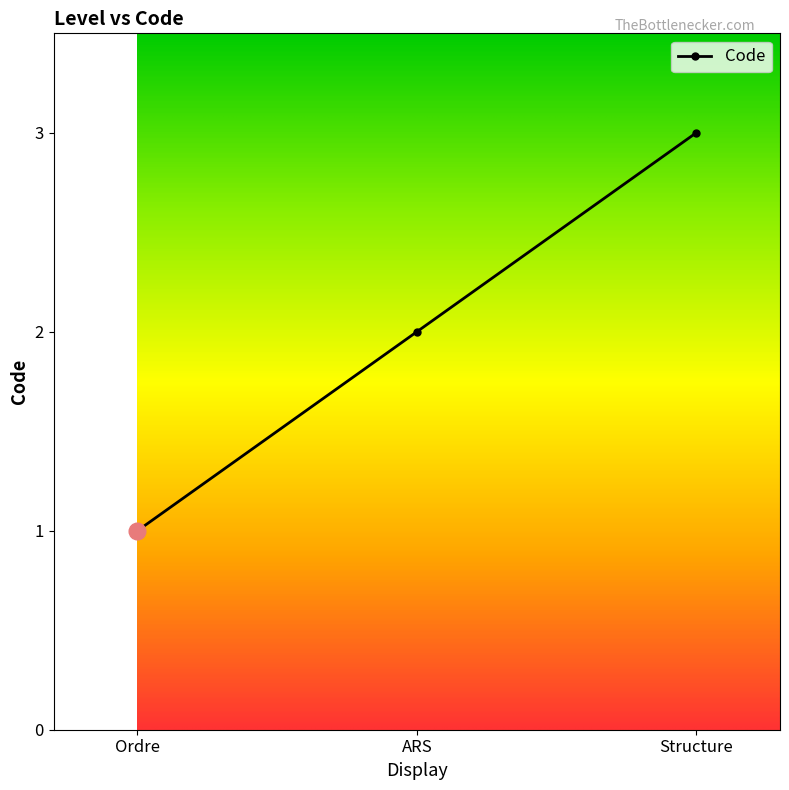

What is the difference between the values at ARS and Ordre?

1